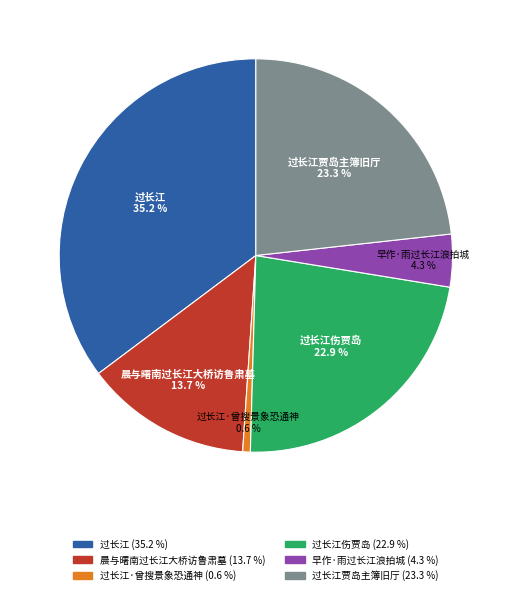

What is the total percentage of 过长江 and 晨与曙南过长江大桥访鲁肃墓?

48.9%